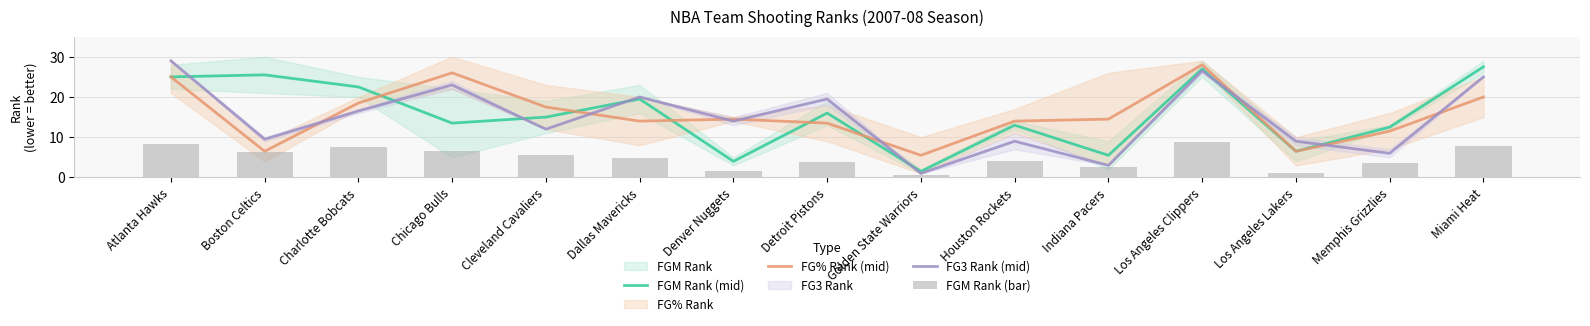

Is the value of FG% Rank (mid) at Charlotte Bobcats greater than the value of FGM Rank (bar) at Indiana Pacers?

Yes